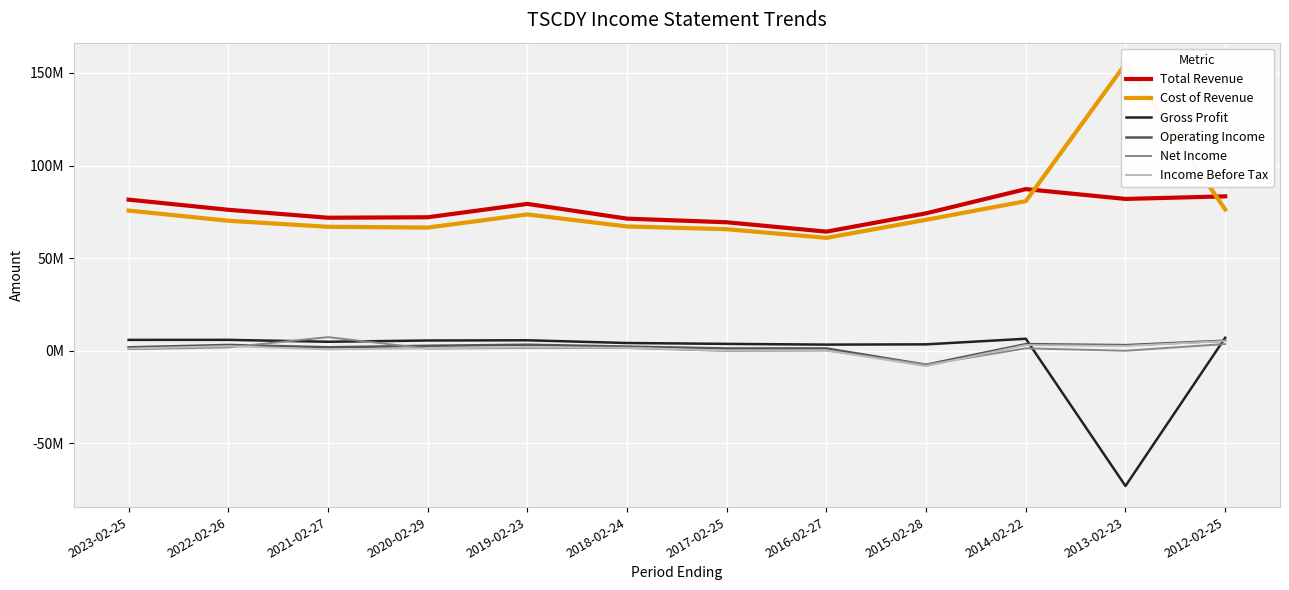

Which series has the widest spread of values?

Cost of Revenue